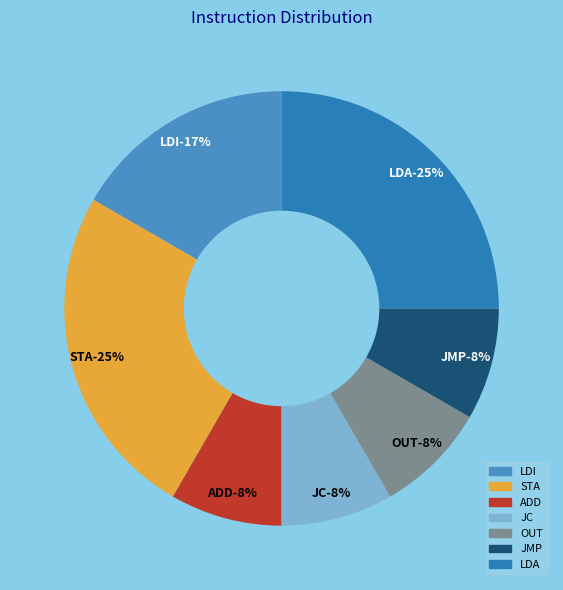

Combined, what portion of the pie is ADD and STA?

33.3%